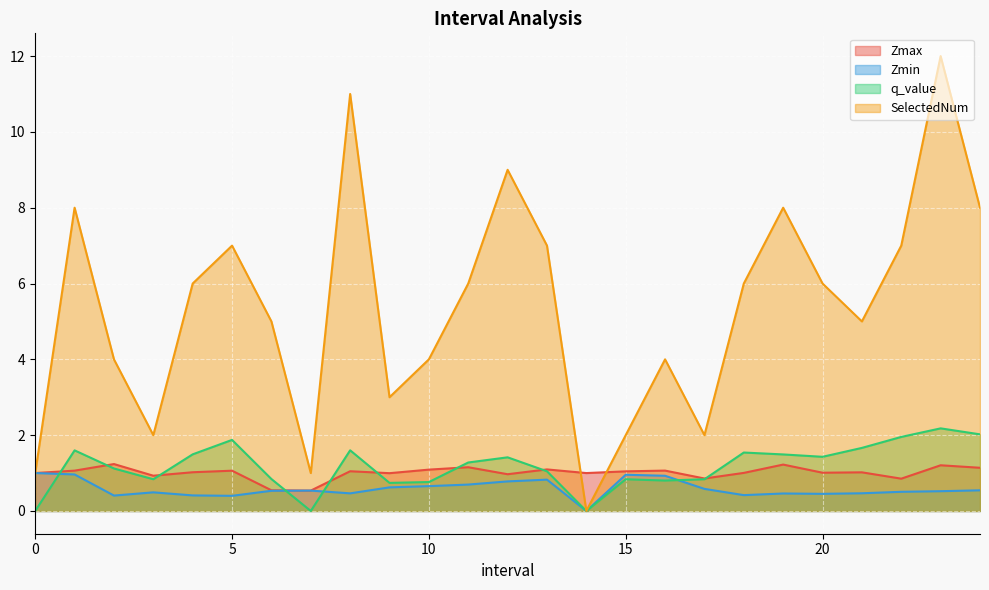

True or false: Zmin and Zmax intersect in this chart.

False